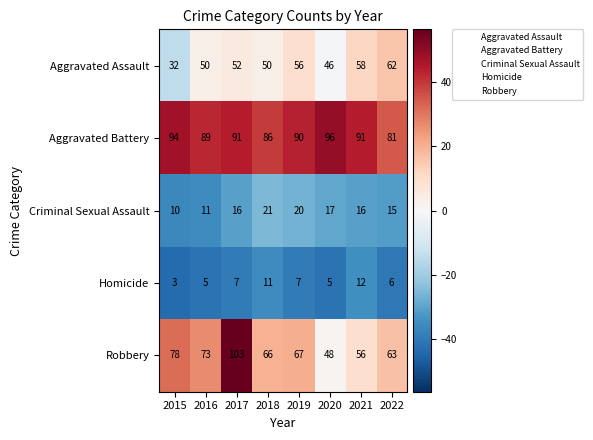

How many Homicide values are between 5 and 11?

6